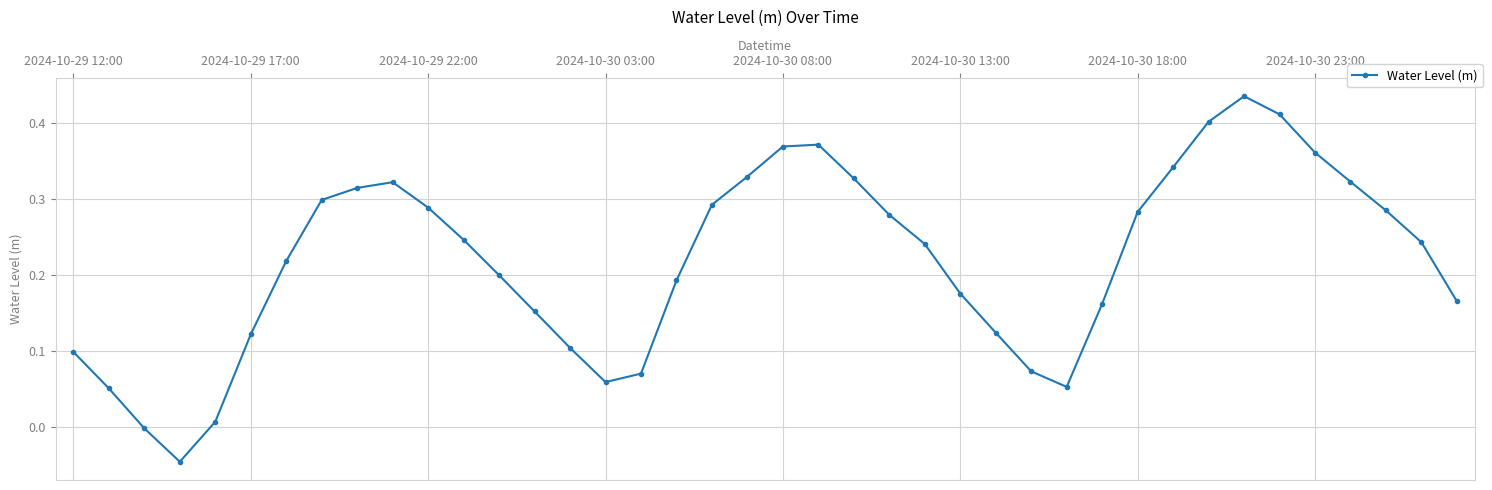

Count the number of values greater than 0.

38